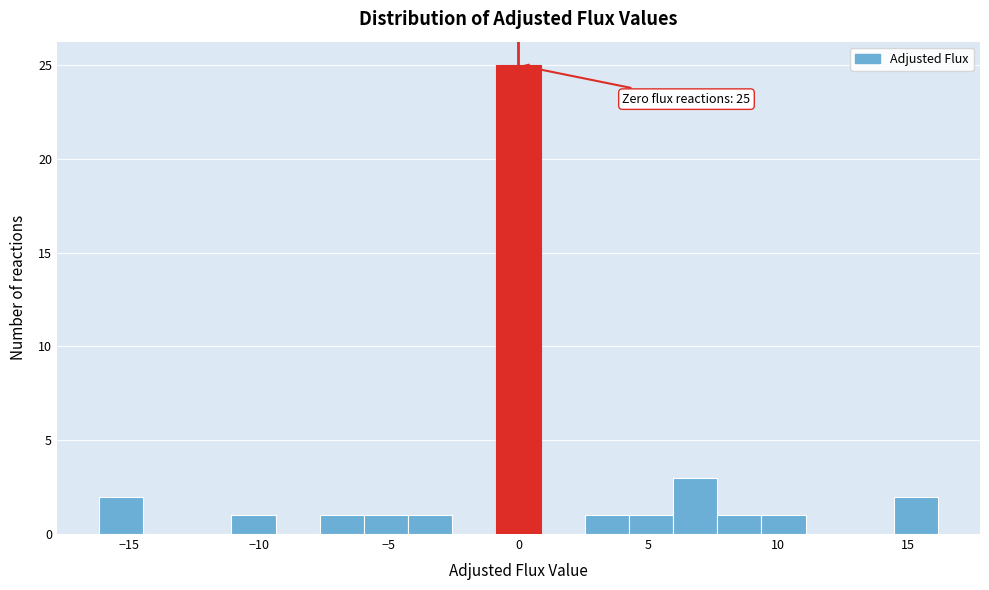

Read against the x-axis, roughly where is the centre of the tallest bar?

0.0